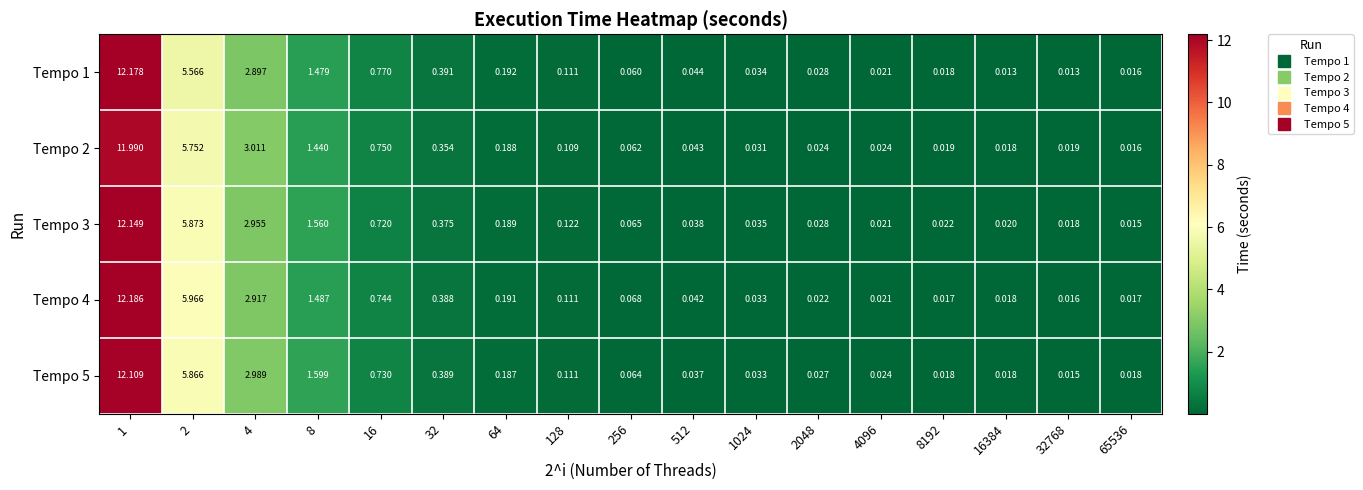

Is the value of Tempo 2 at 4096 greater than the value of Tempo 3 at 16384?

Yes